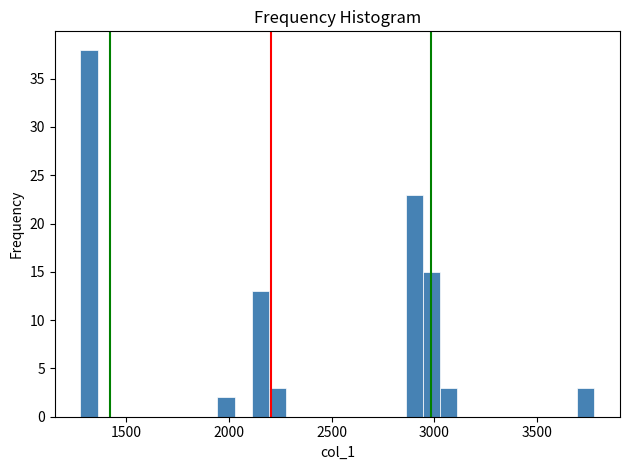

Around what value on the x-axis is the tallest bar? Give the approximate position of its centre, as read against the axis.

1300